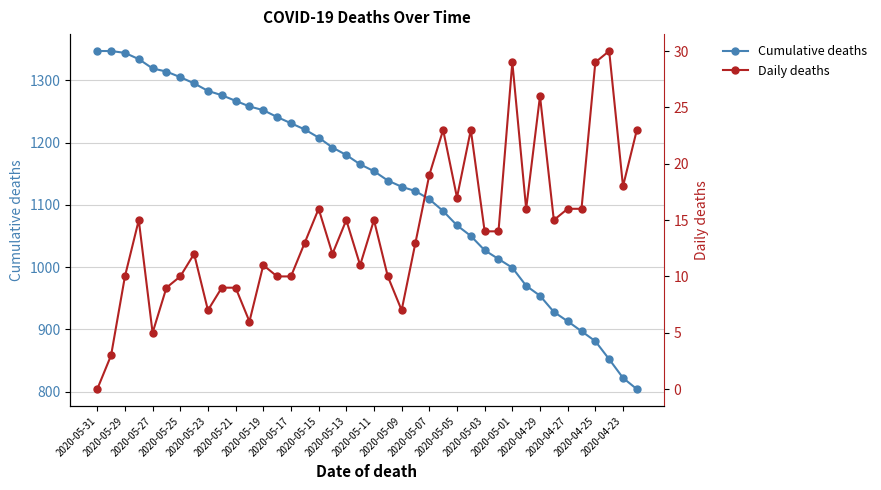

What is the highest value of the Cumulative deaths series?

1347